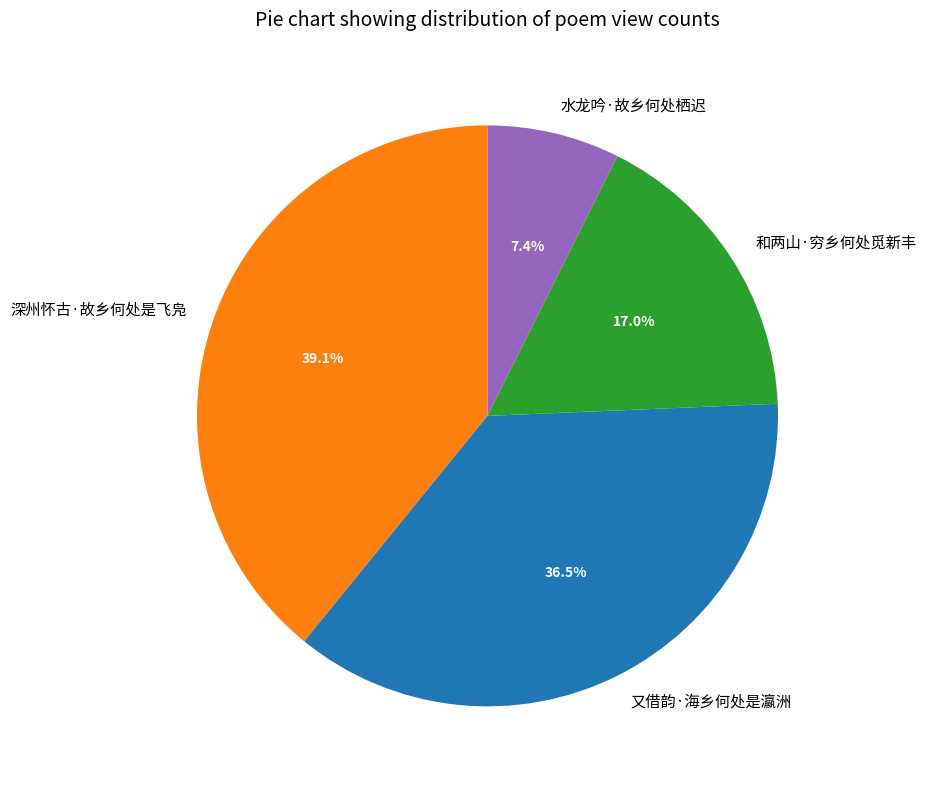

How much of the chart is everything except 水龙吟·故乡何处栖迟?

92.6%